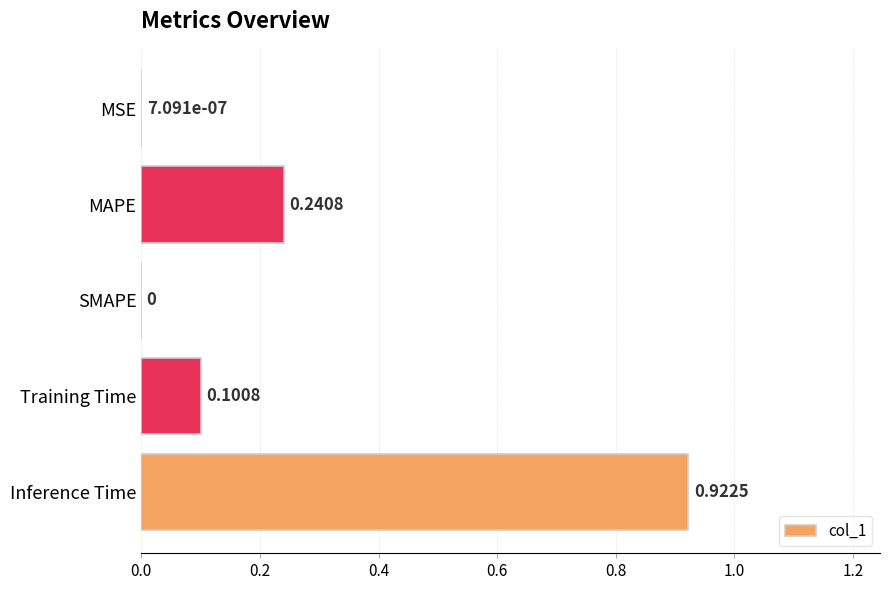

Between MAPE and MSE, which is larger?

MAPE